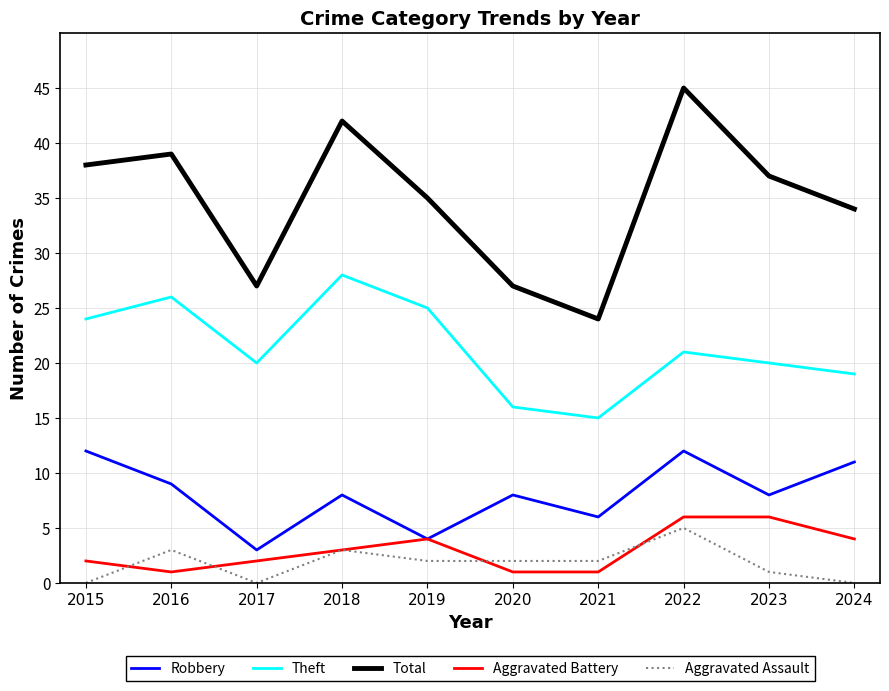

The Aggravated Battery series shows 6 at 2023. True or false?

True